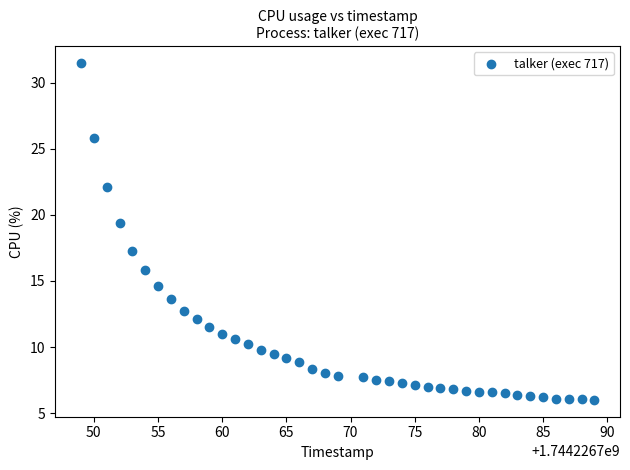

What is the range of X values (max minus min)?

40.0